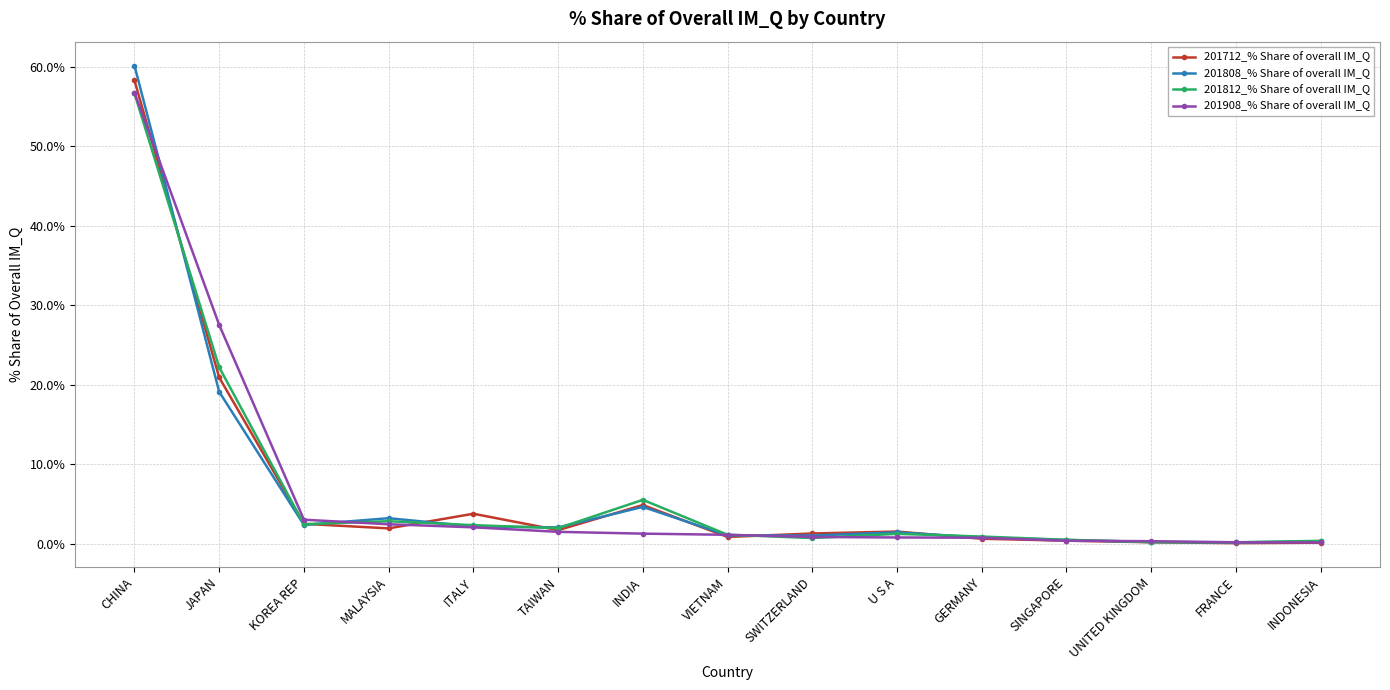

What is the value of the 201812_% Share of overall IM_Q point at the 6th from the left?

2.0